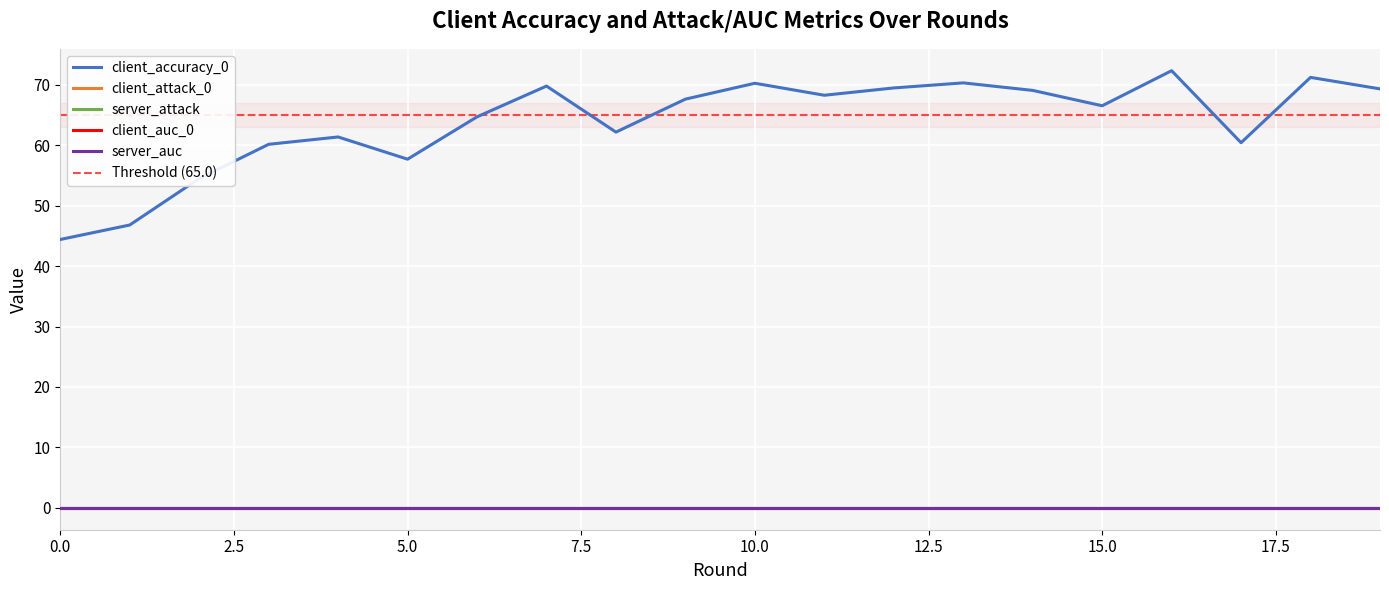

Which series has the widest spread of values?

client_accuracy_0